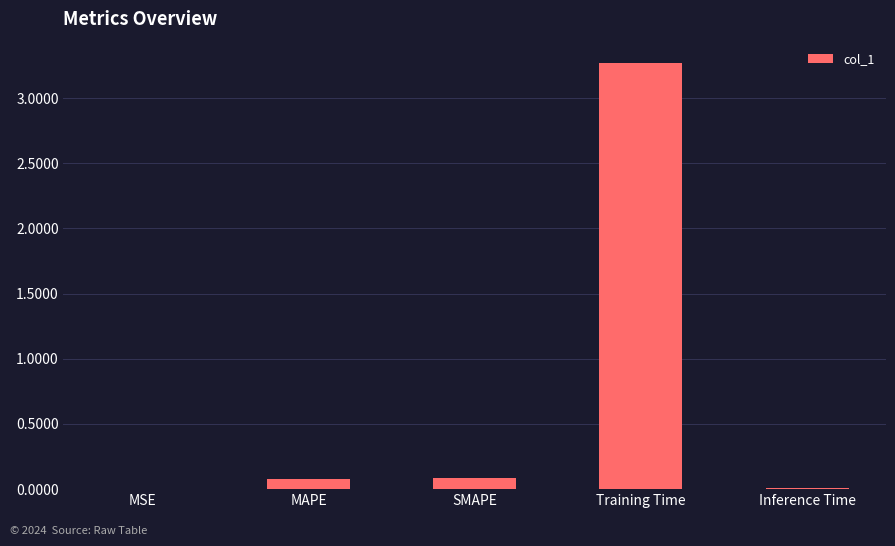

What is the sum of the values at Inference Time and Training Time?

3.3